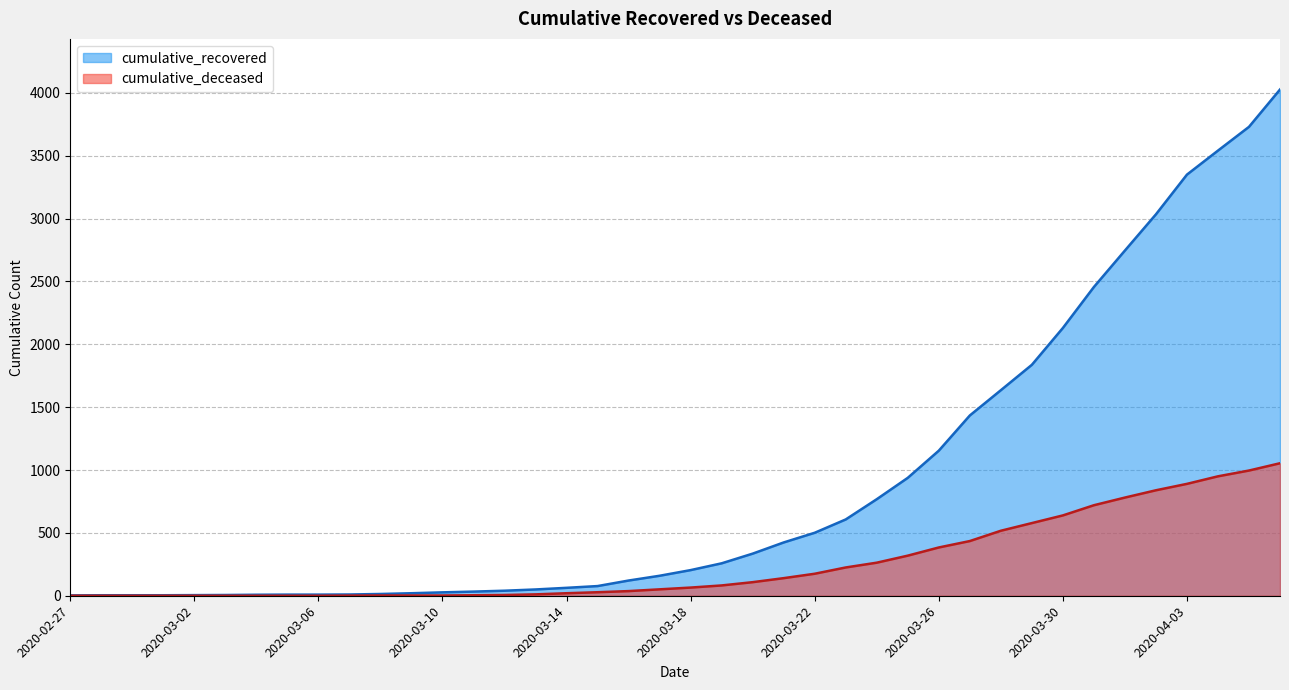

What is the average value of the cumulative_deceased series?

258